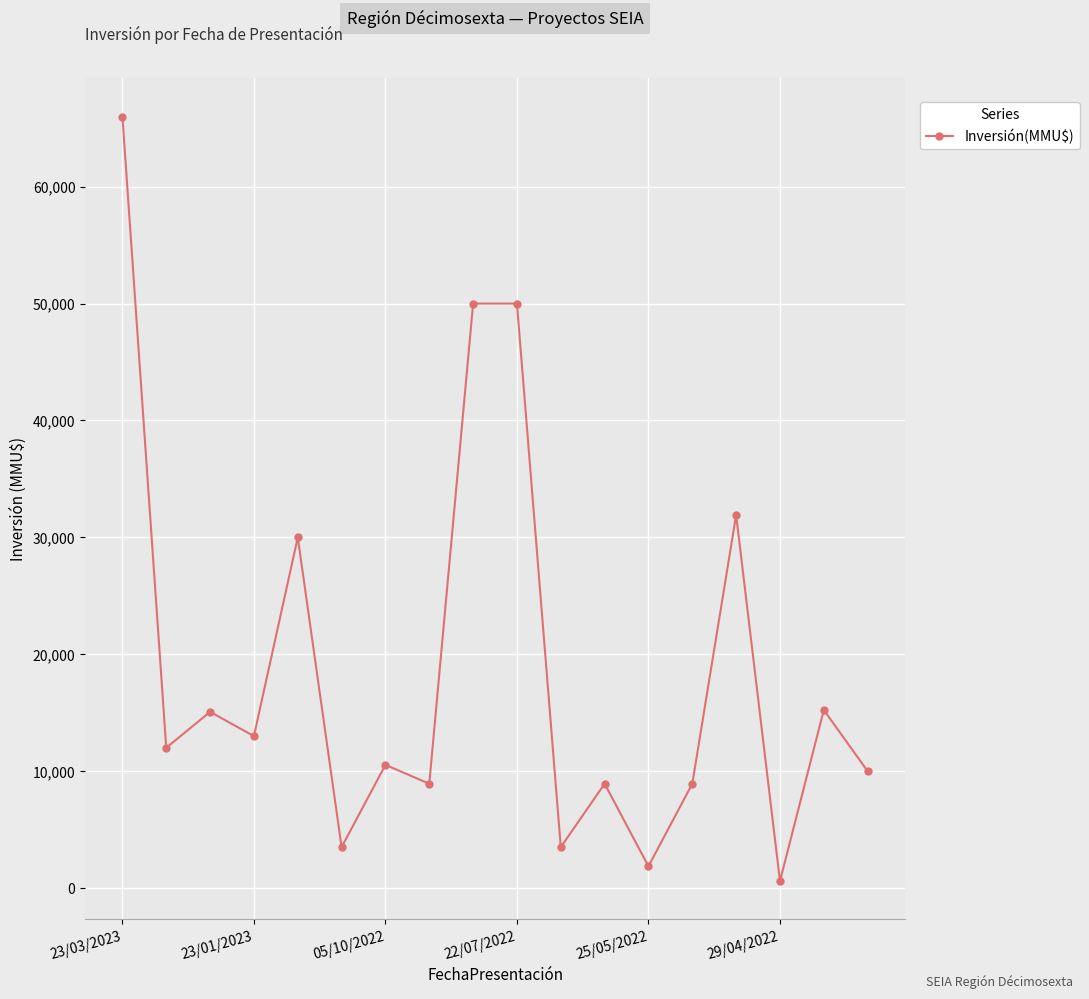

Does the chart display data point markers on the line(s)?

Yes